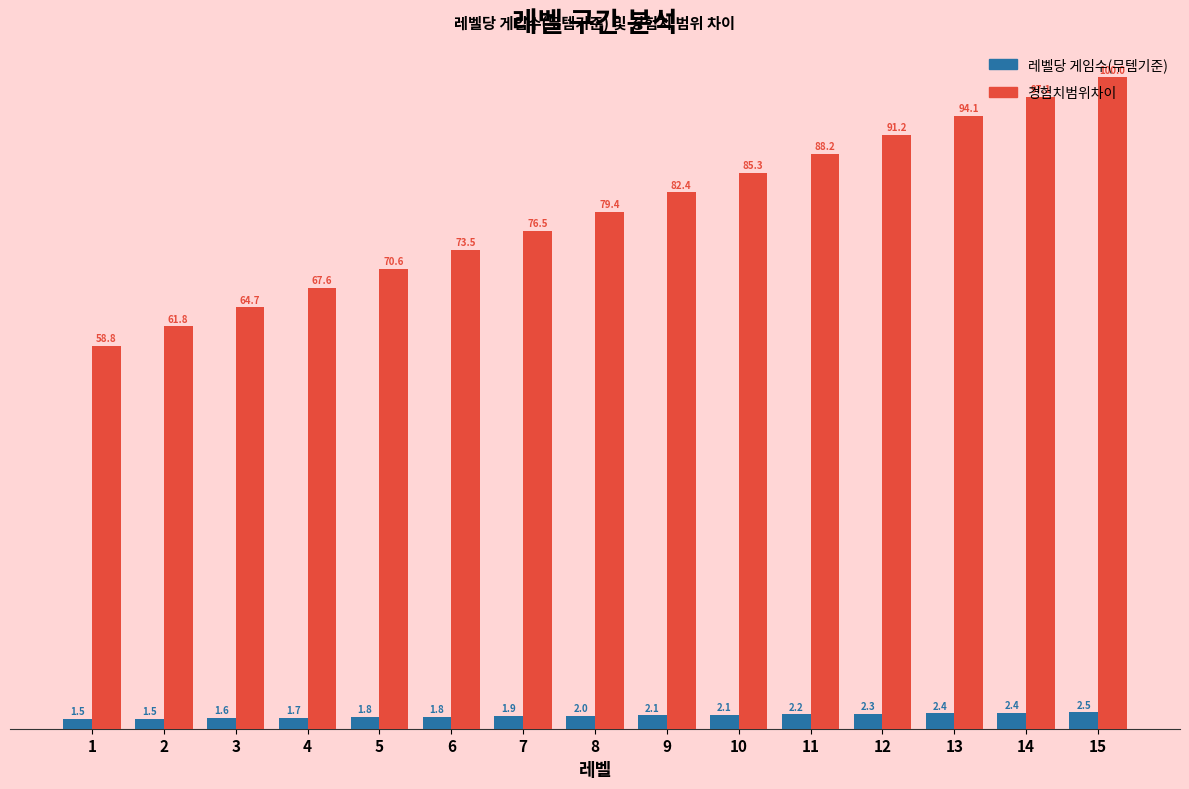

What is the value of the 경험치범위차이 bar at the 9th from the left?

82.4